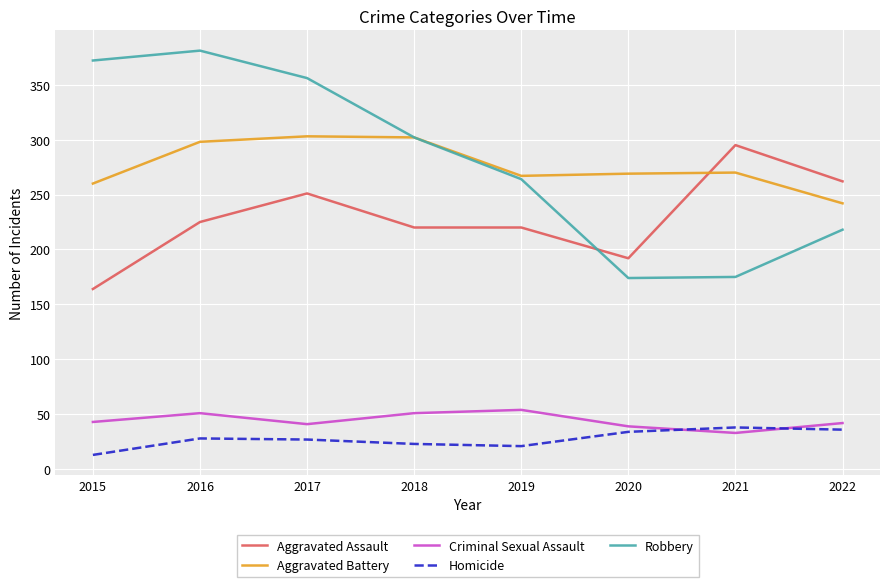

Which series ends up on top after the final intersection of Aggravated Battery and Aggravated Assault?

Aggravated Assault